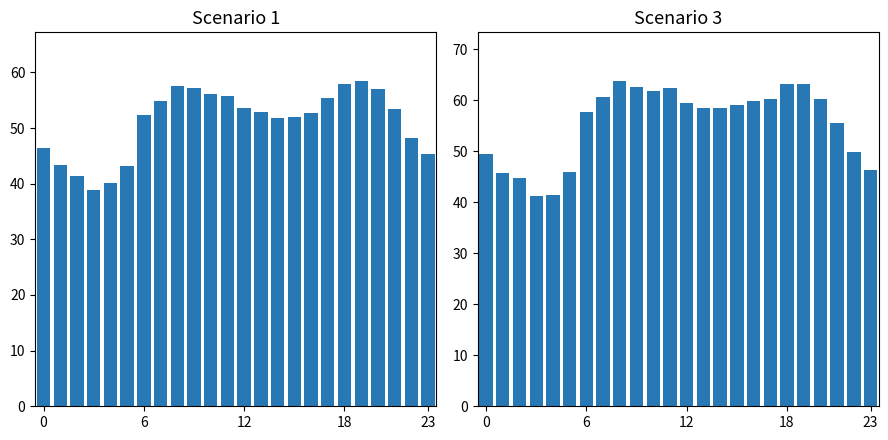

The Scenario 1 series shows 55.3 at 17. True or false?

True